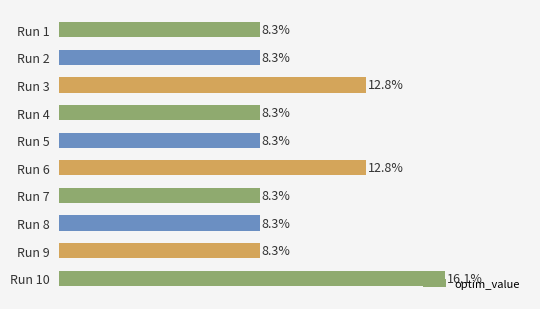

Does the chart contain any negative values?

No